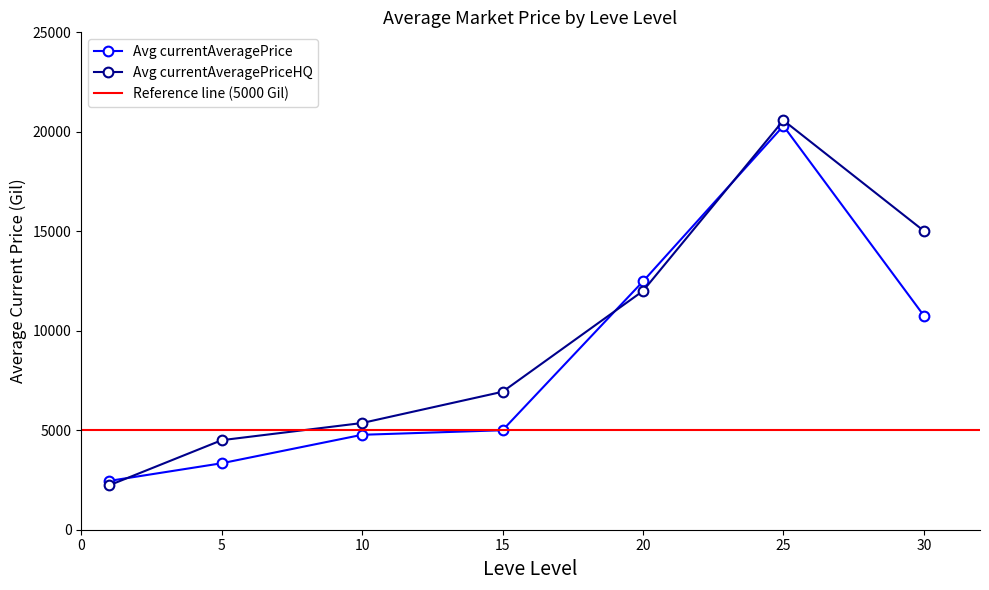

What is the maximum value for Avg currentAveragePrice?

20297.9